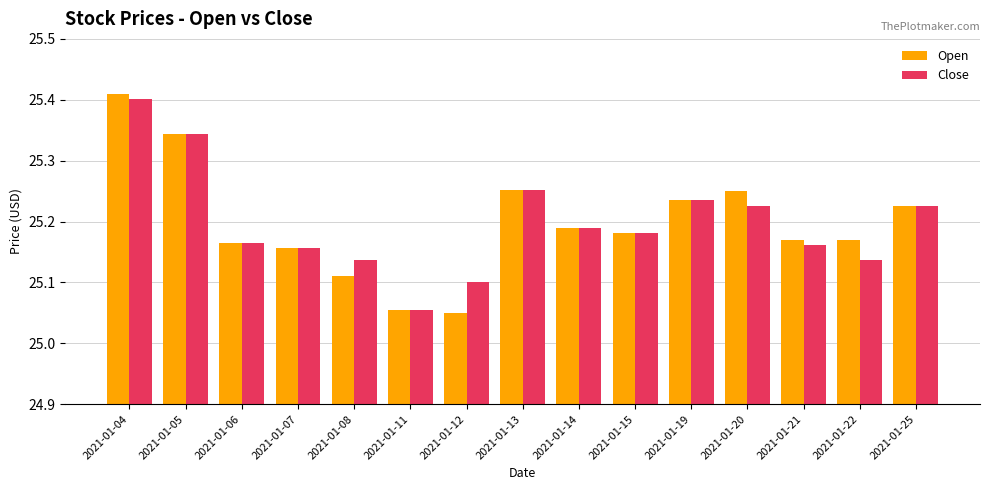

Are the bars grouped side by side (vs. stacked)?

Yes